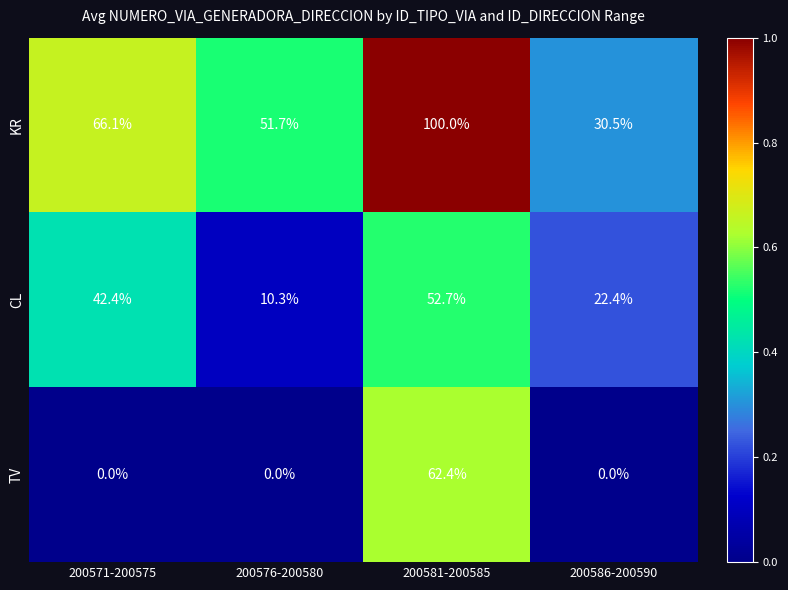

What is the maximum value shown in the chart?

100.0